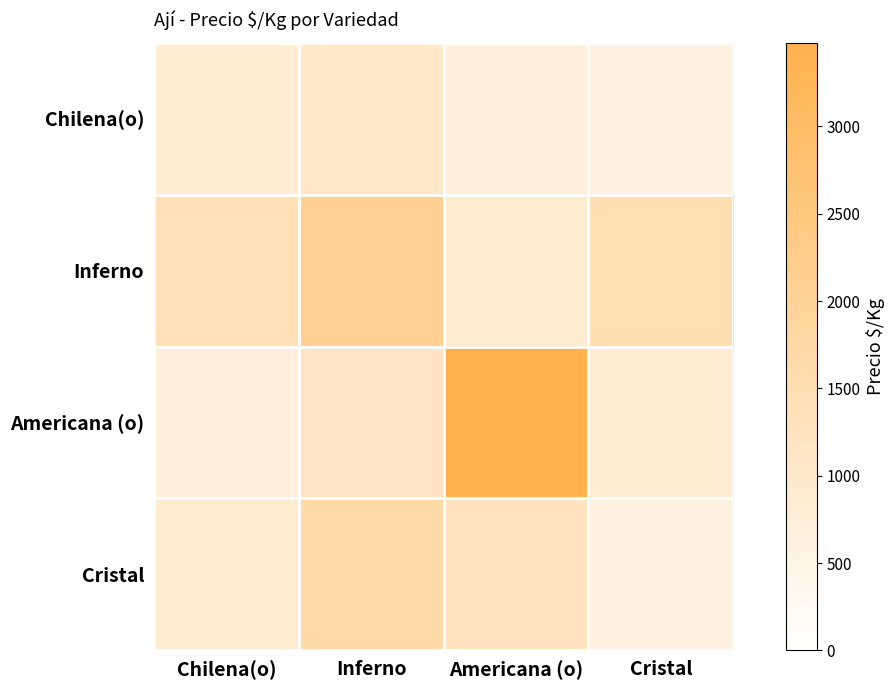

At how many categories does at least one series exceed 1857?

2